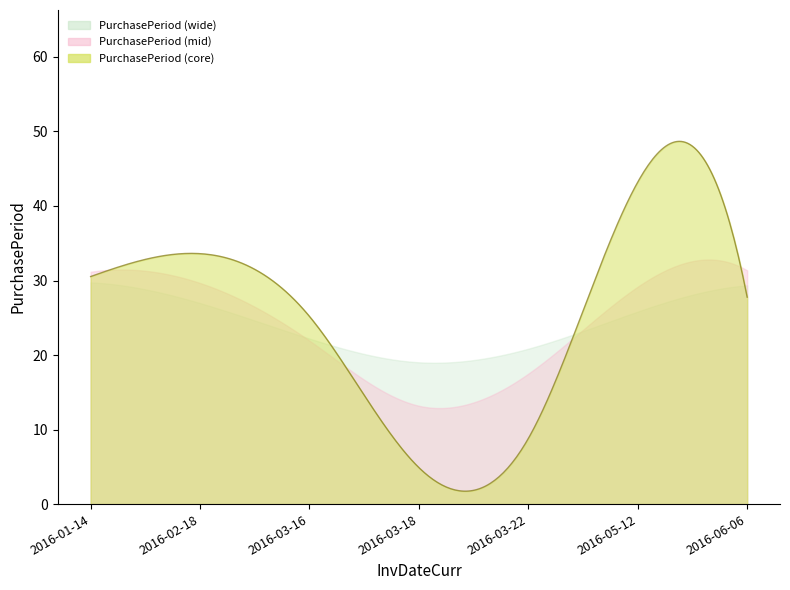

Where does the data first go above 27?

2016-01-14